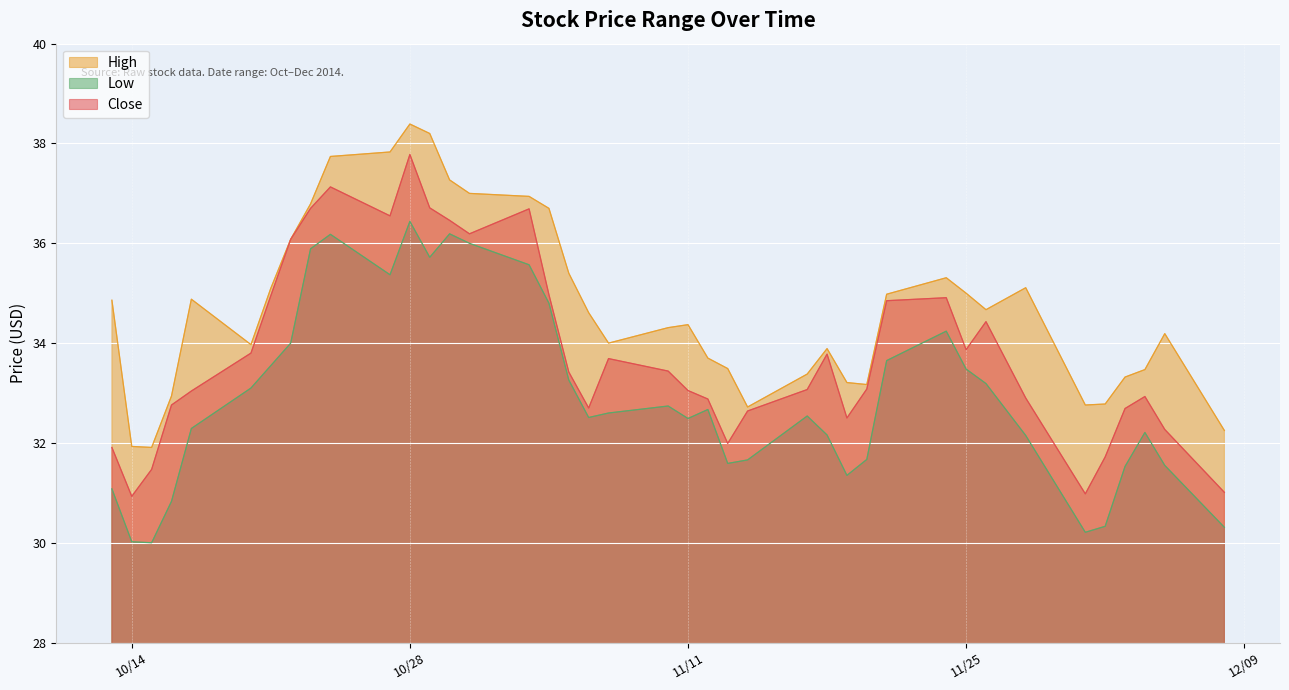

True or false: Low has a value of 33.2 at 7.

True